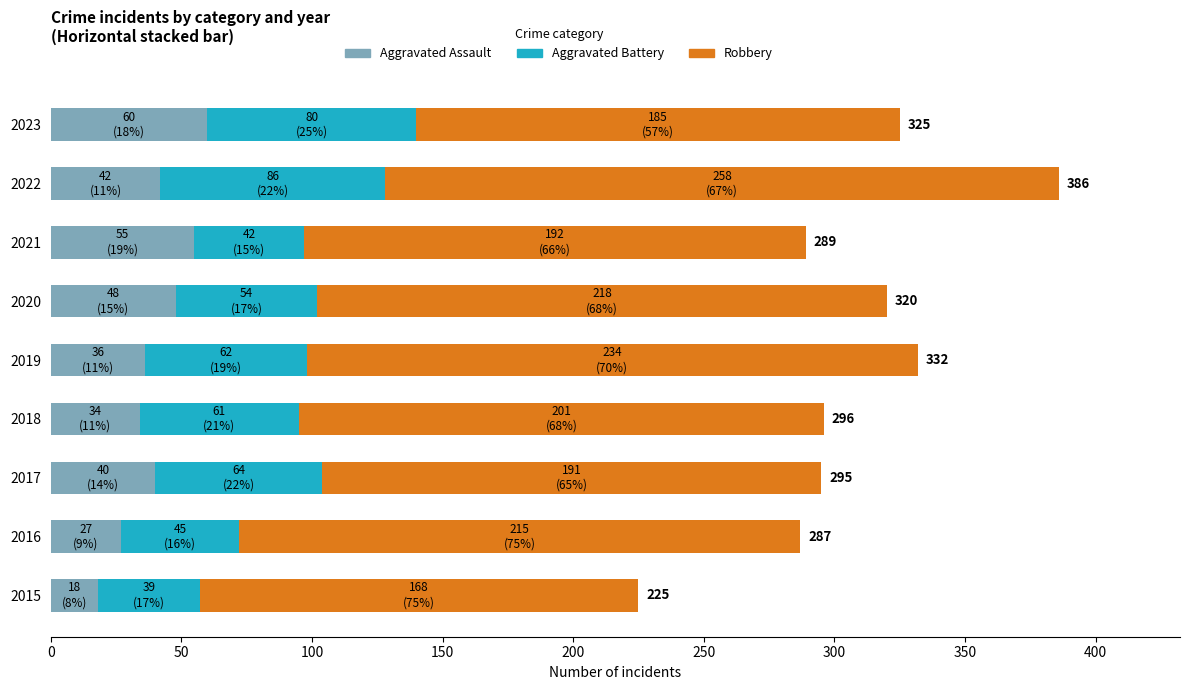

At which category is the sum across all series the highest?

2022